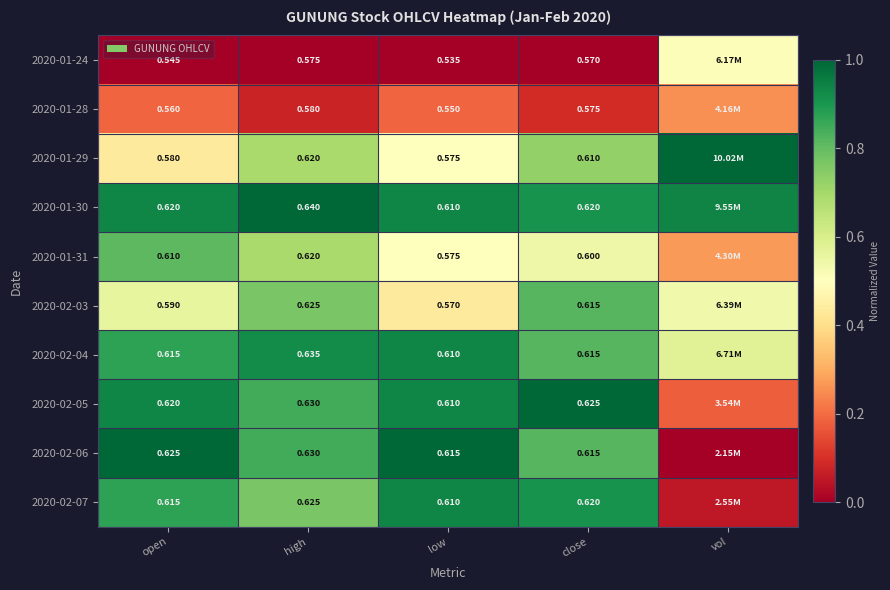

Is the value of 2020-02-05 at open greater than the value of 2020-01-24 at close?

Yes